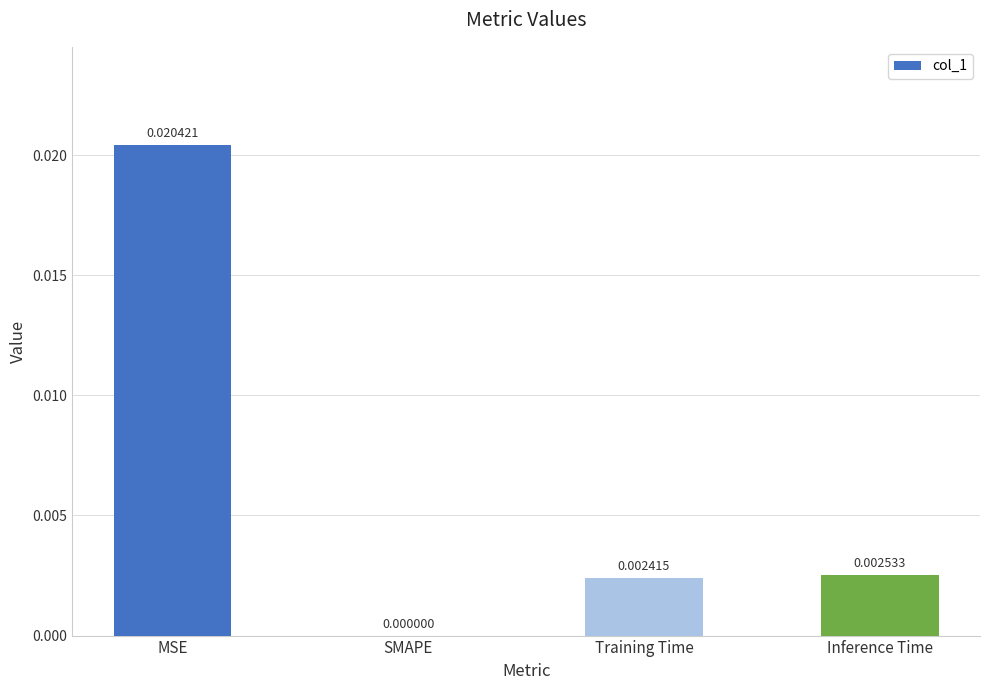

Count the number of data series in this chart.

1